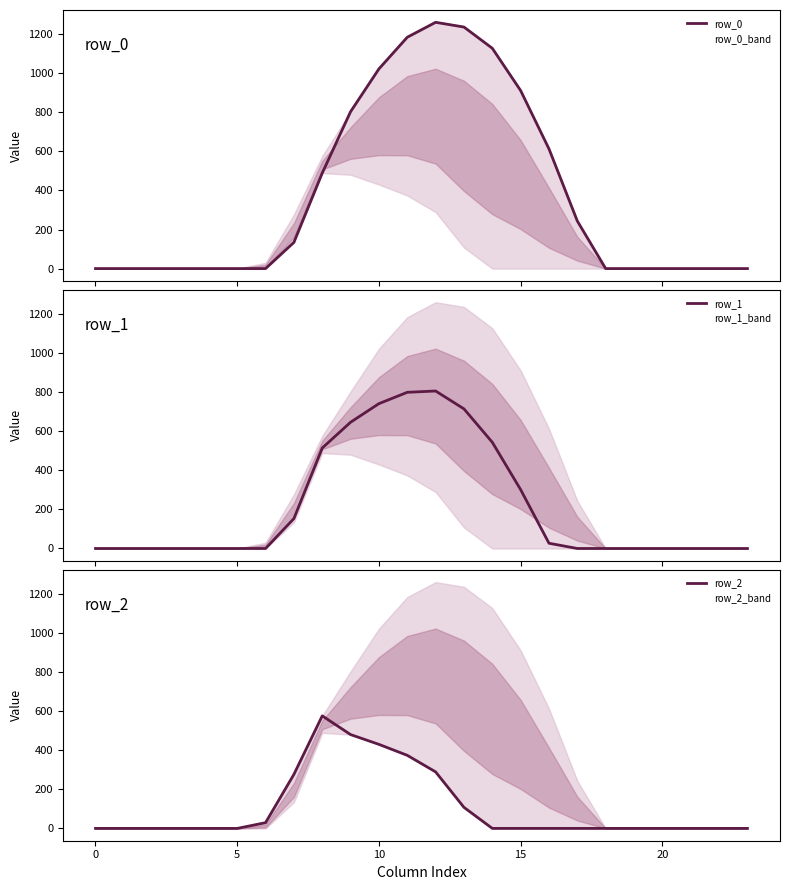

How many distinct data groups are displayed?

3